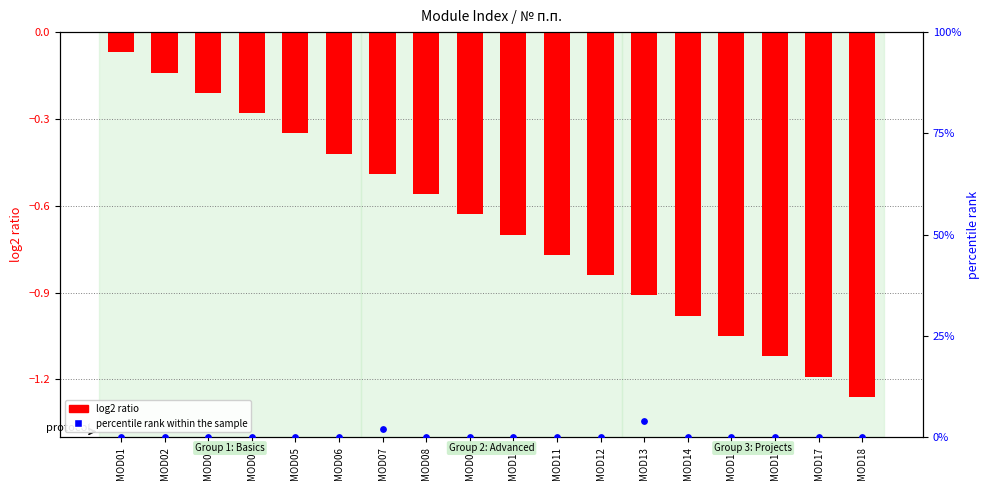

At which category is the sum across all series the highest?

MOD13